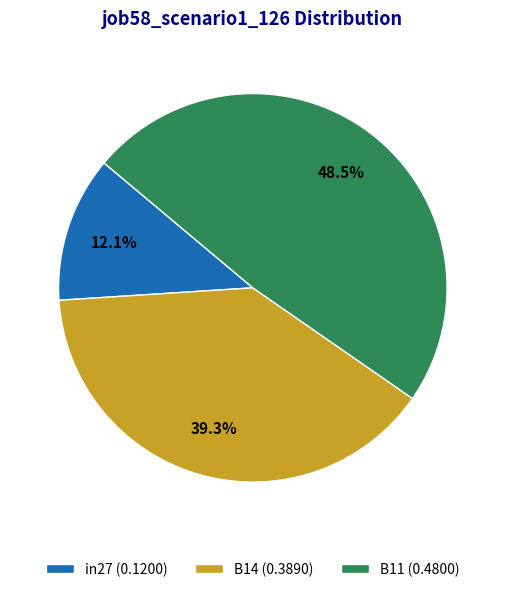

Which slice is the smallest?

in27